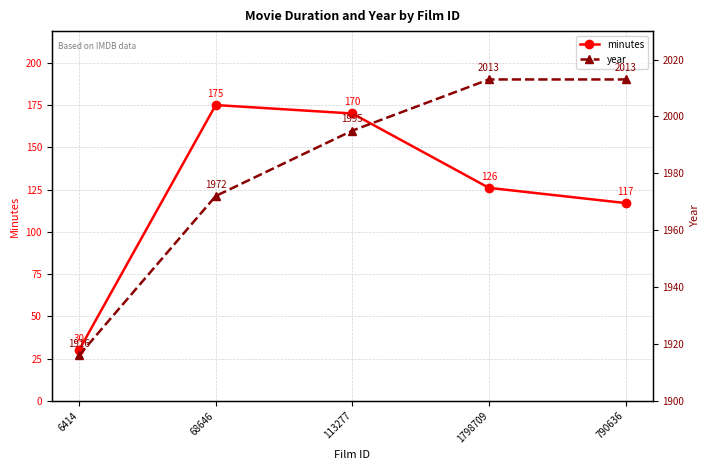

Reading left to right, extract all data points from this chart.

minutes: 30	175	170	126	117
year: 1916	1972	1995	2013	2013